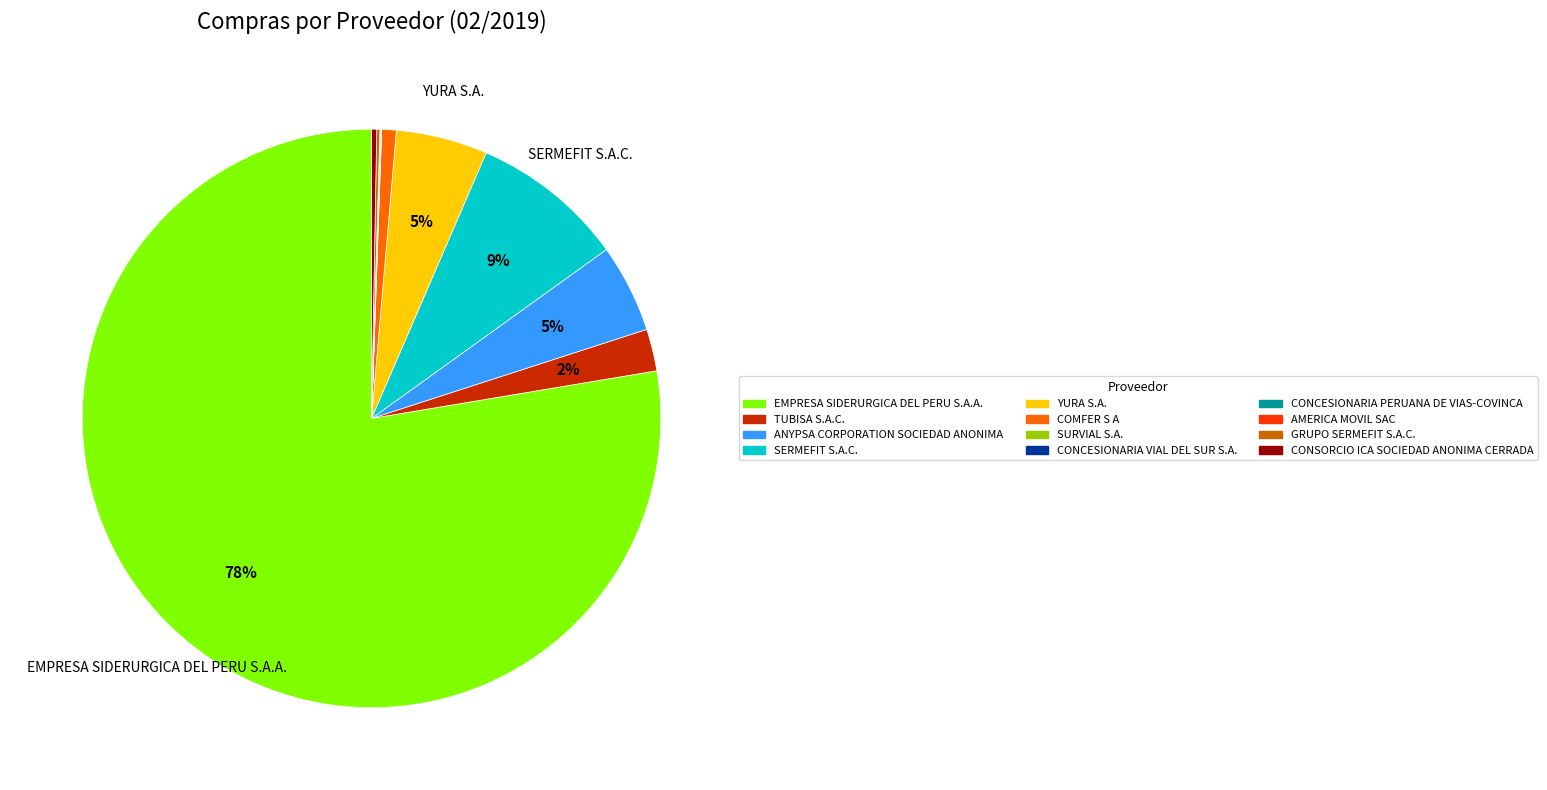

To the nearest percent, what percentage of the pie is TUBISA S.A.C.?

2%